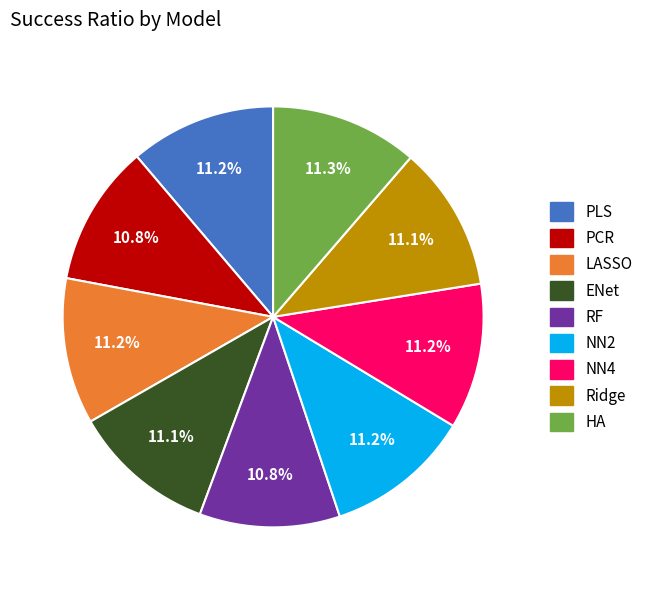

Does PCR account for over 50% of the chart?

No